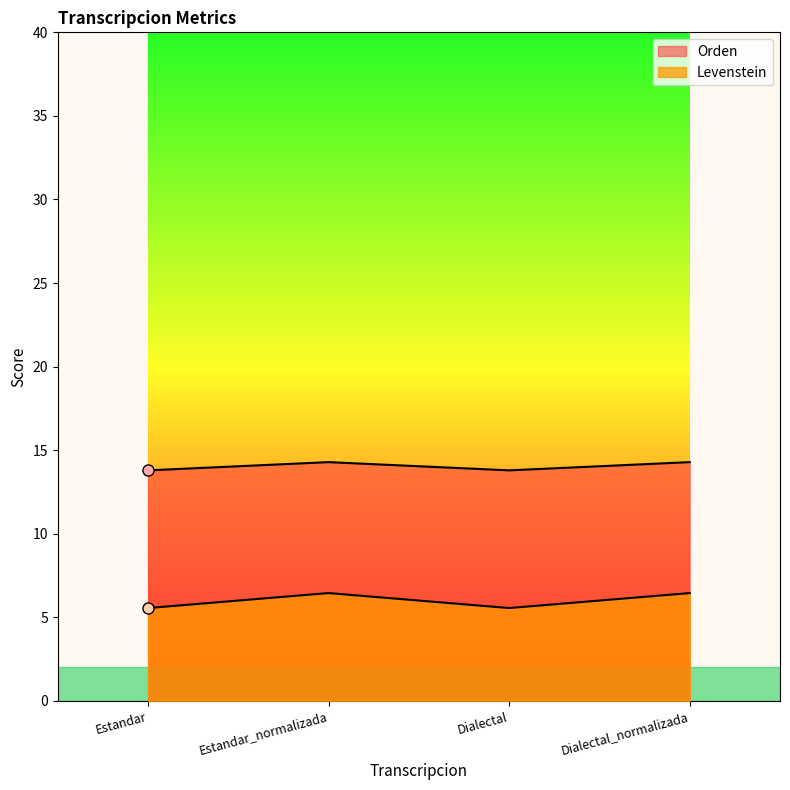

Reading left to right, list all the values displayed in this chart.

Levenstein: Estandar=13.8	Estandar_normalizada=14.3	Dialectal=13.8	Dialectal_normalizada=14.3
Orden: Estandar=5.6	Estandar_normalizada=6.5	Dialectal=5.6	Dialectal_normalizada=6.5